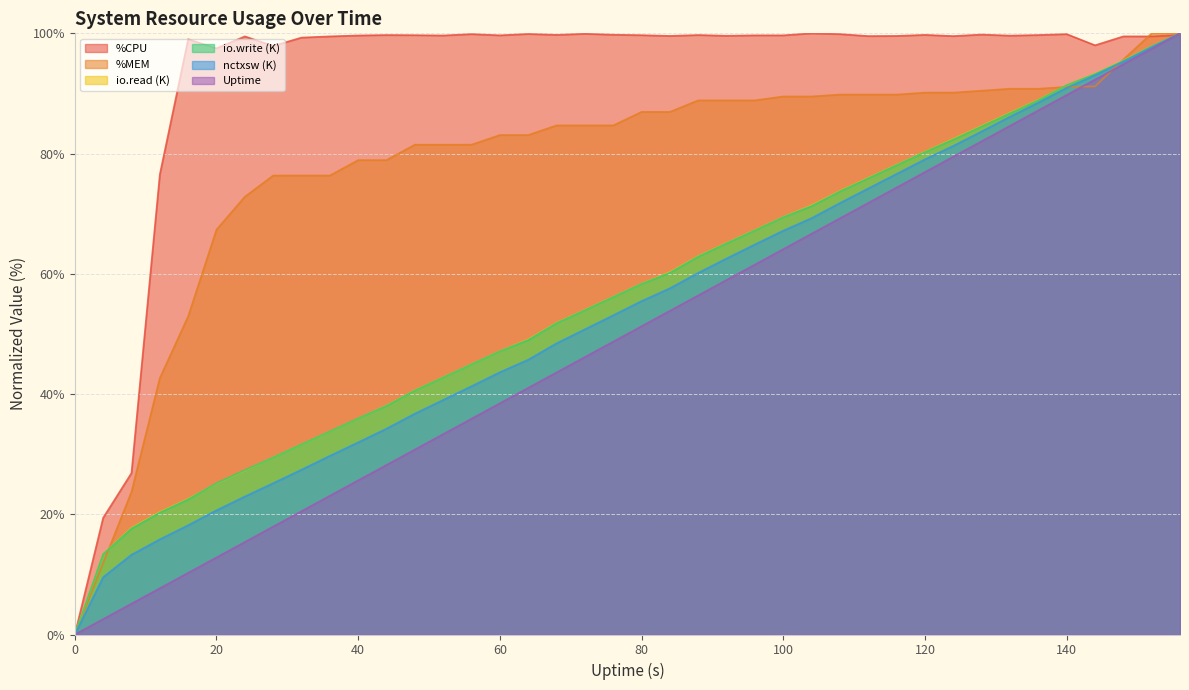

The nctxsw (K) series shows 9.5 at 4. True or false?

True